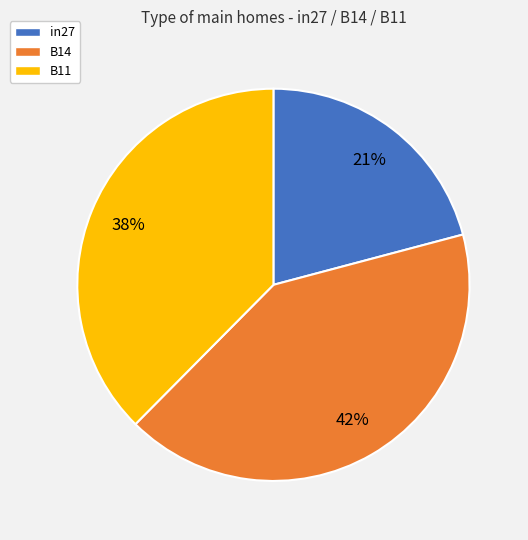

To the nearest percent, what percentage of the pie is in27?

21%